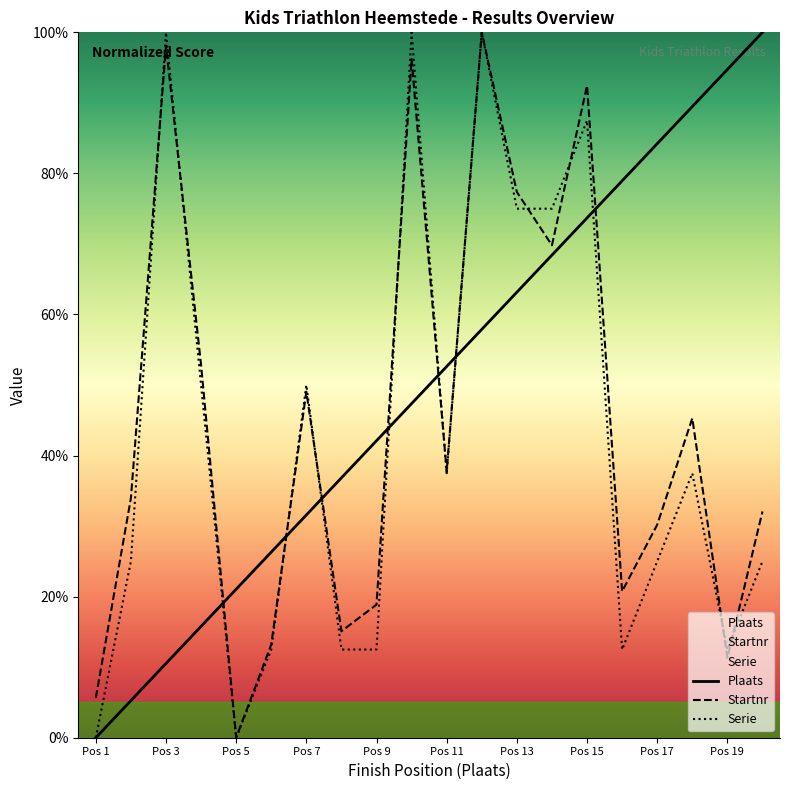

At which label does Plaats first exceed 52?

Pos 11